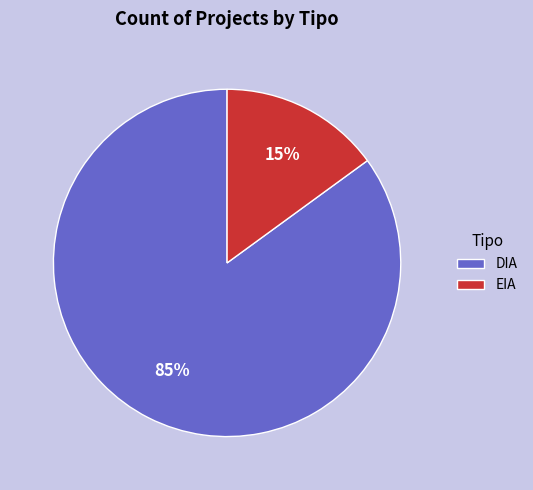

Is the sum of EIA and DIA greater than half?

Yes